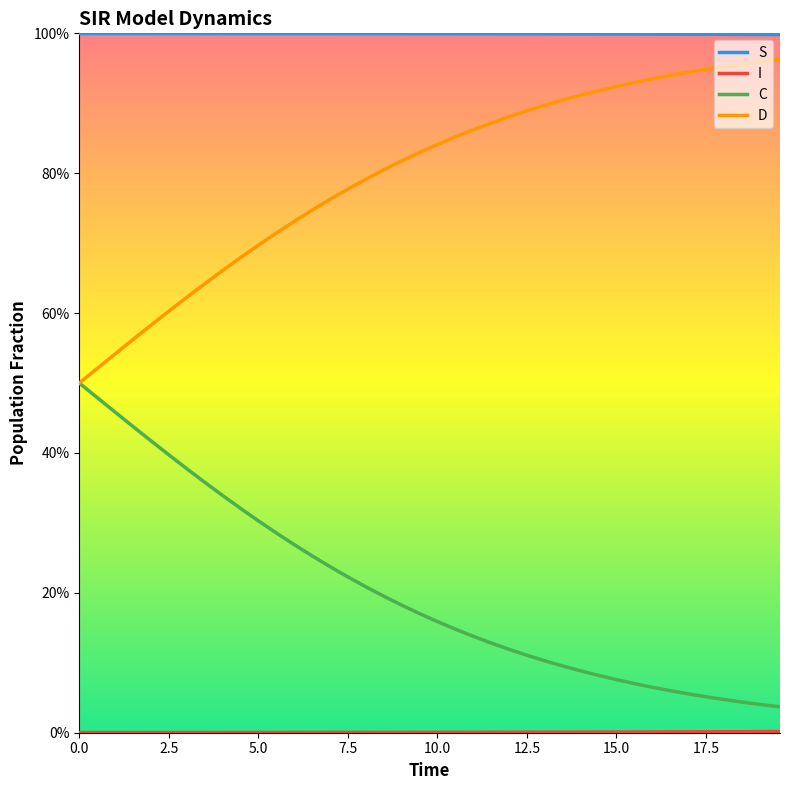

Rank the series by their maximum value, from highest to lowest.

S, D, C, I